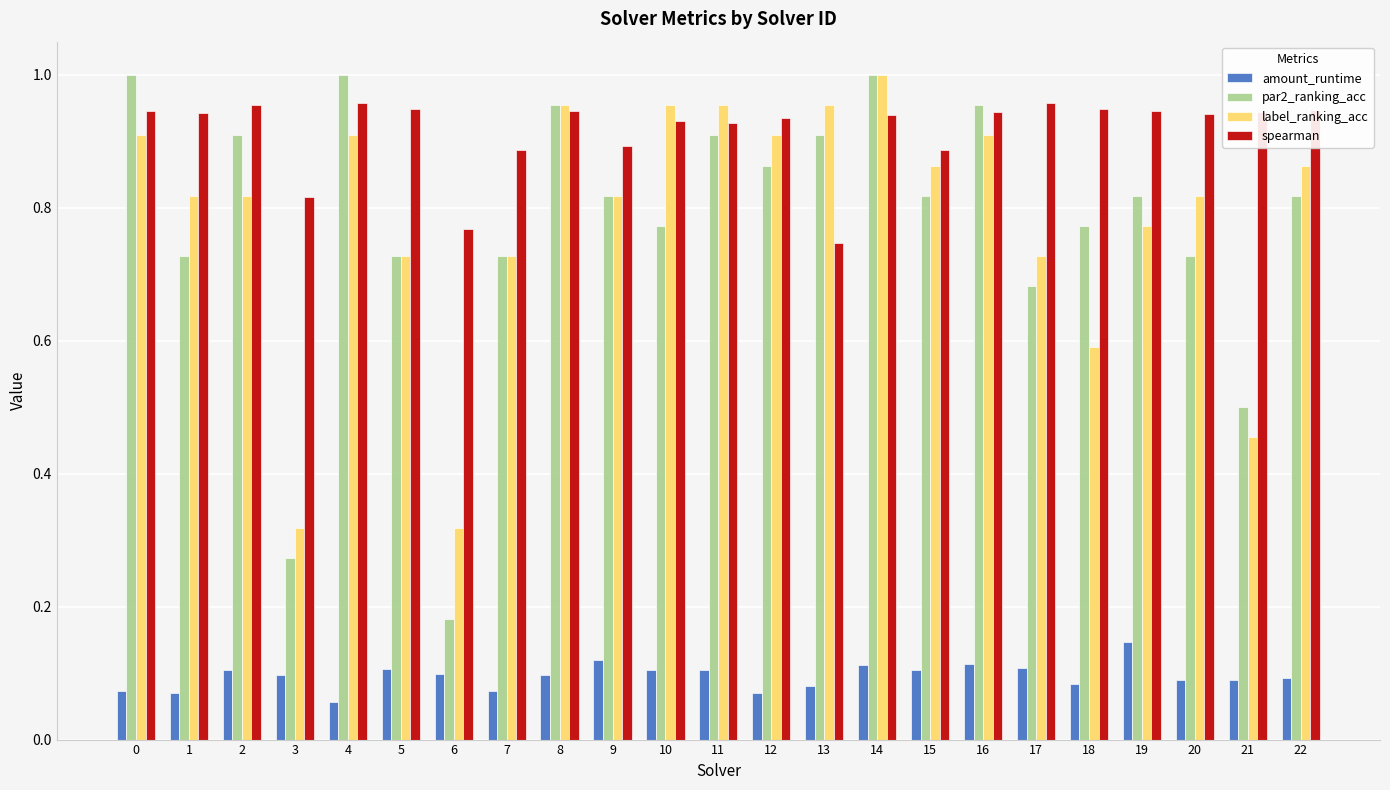

Count the number of data series in this chart.

4